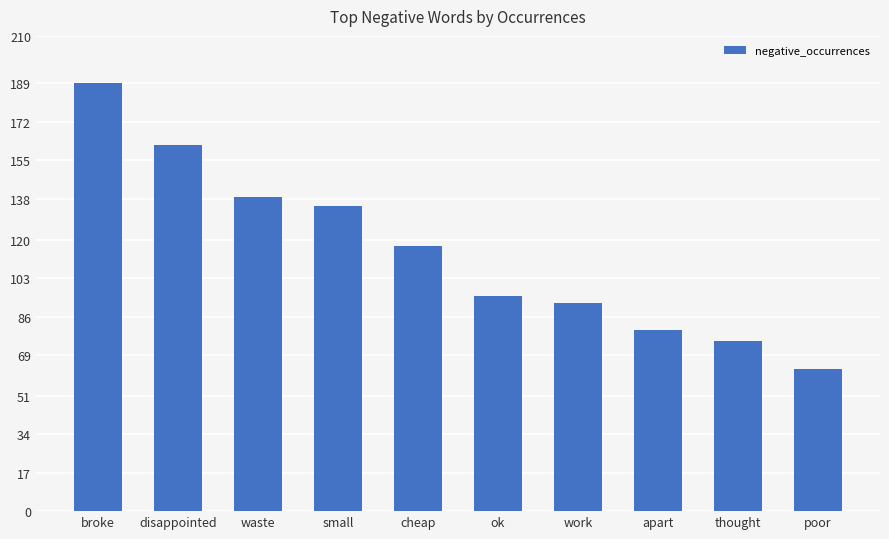

How many data points are less than 117?

5